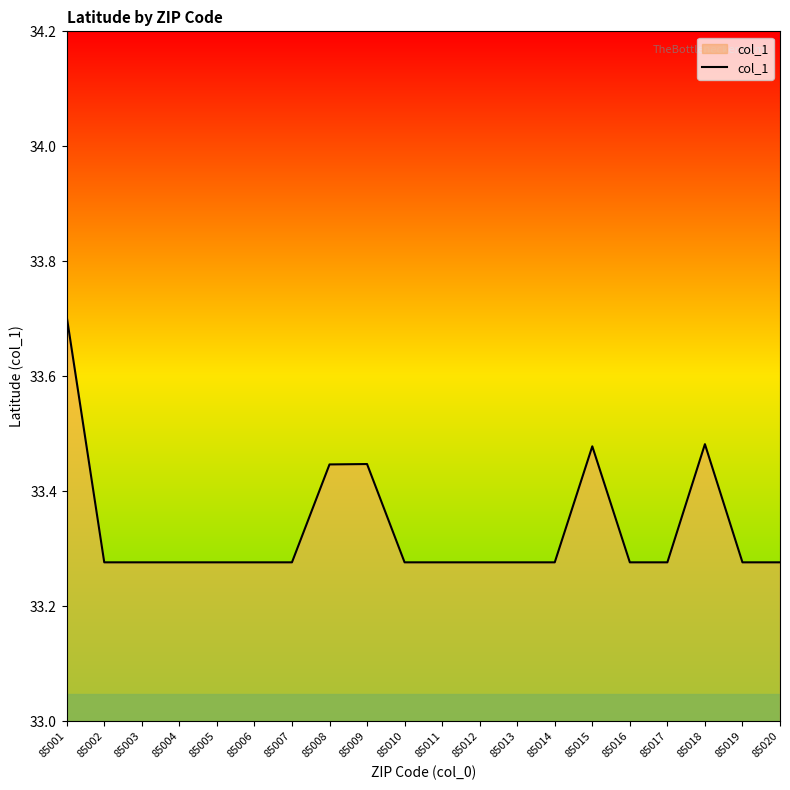

The value at 85017 is 8.2. True or false?

False